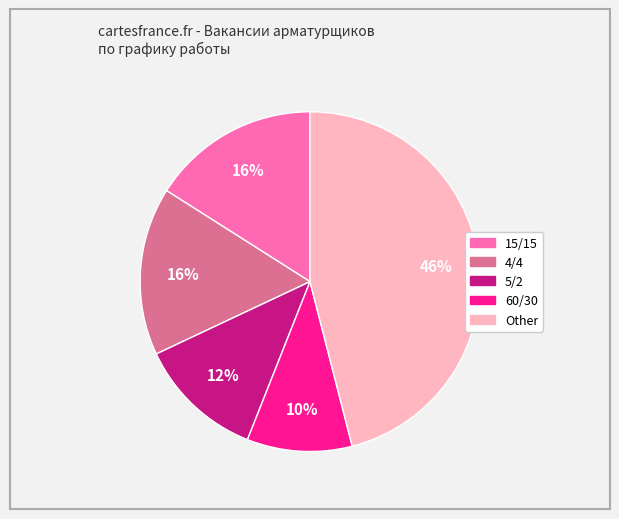

To the nearest percent, what is the average slice percentage?

20%